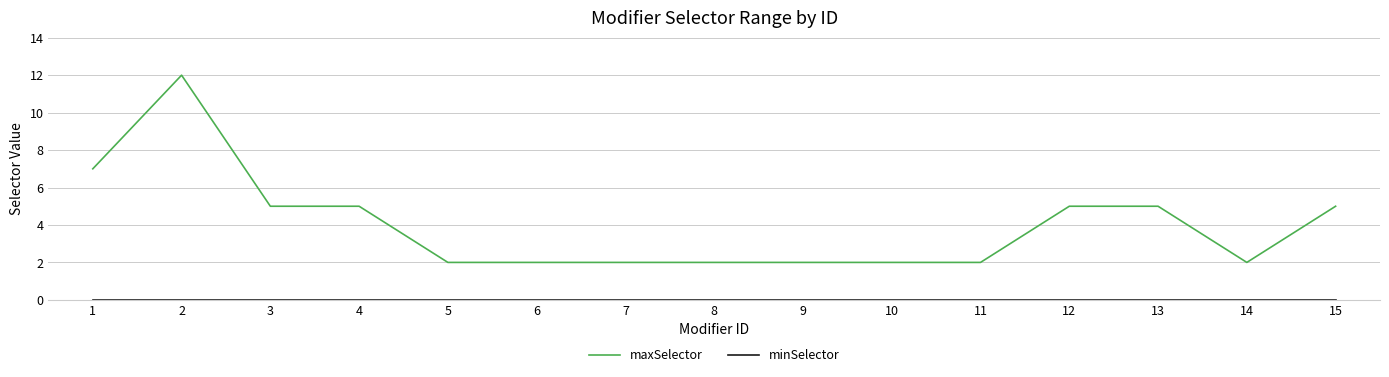

Which series has the largest range (max minus min)?

maxSelector